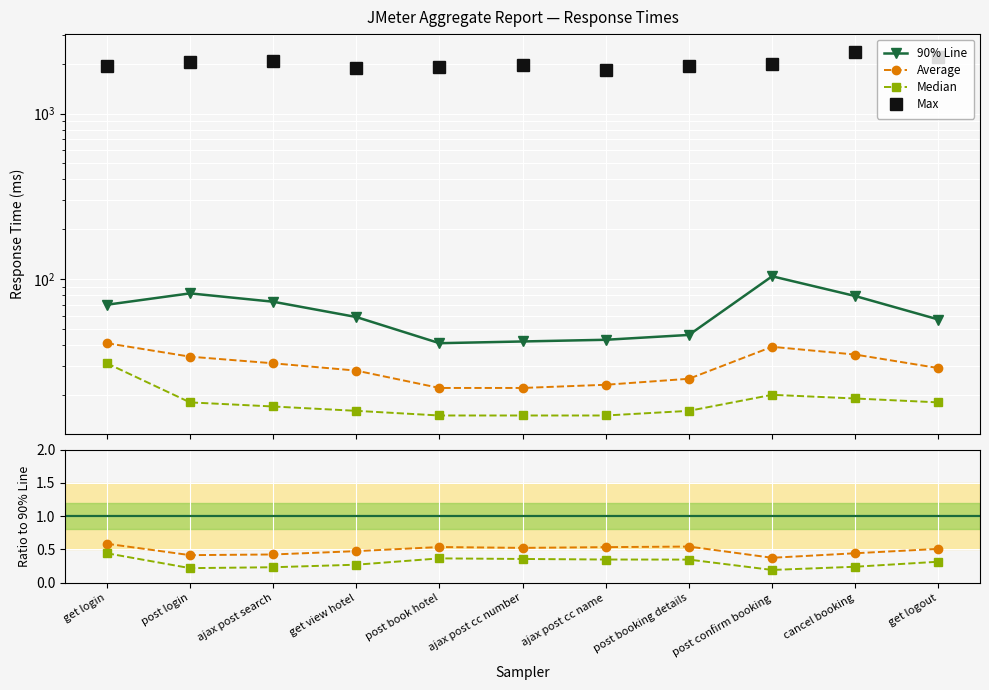

Which has a higher value, get logout or get login?

get login